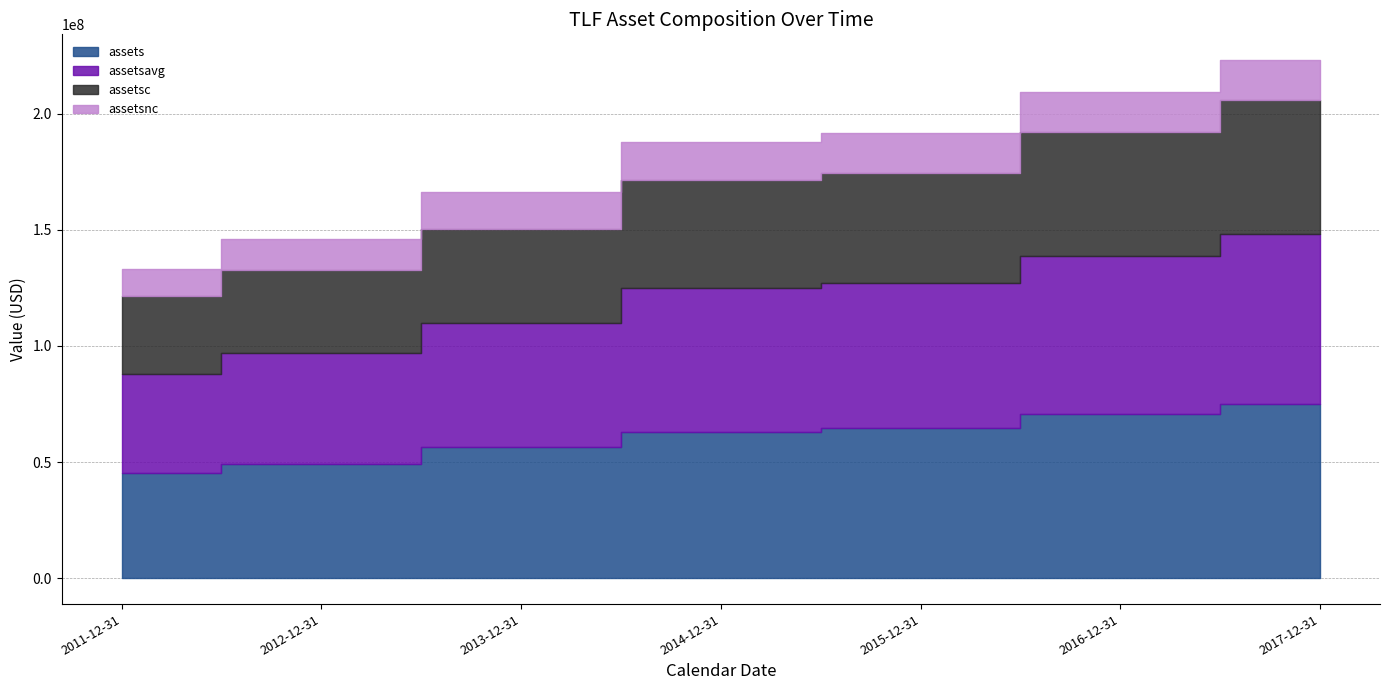

What value does the assetsavg series have at 2017-12-31?

73199667